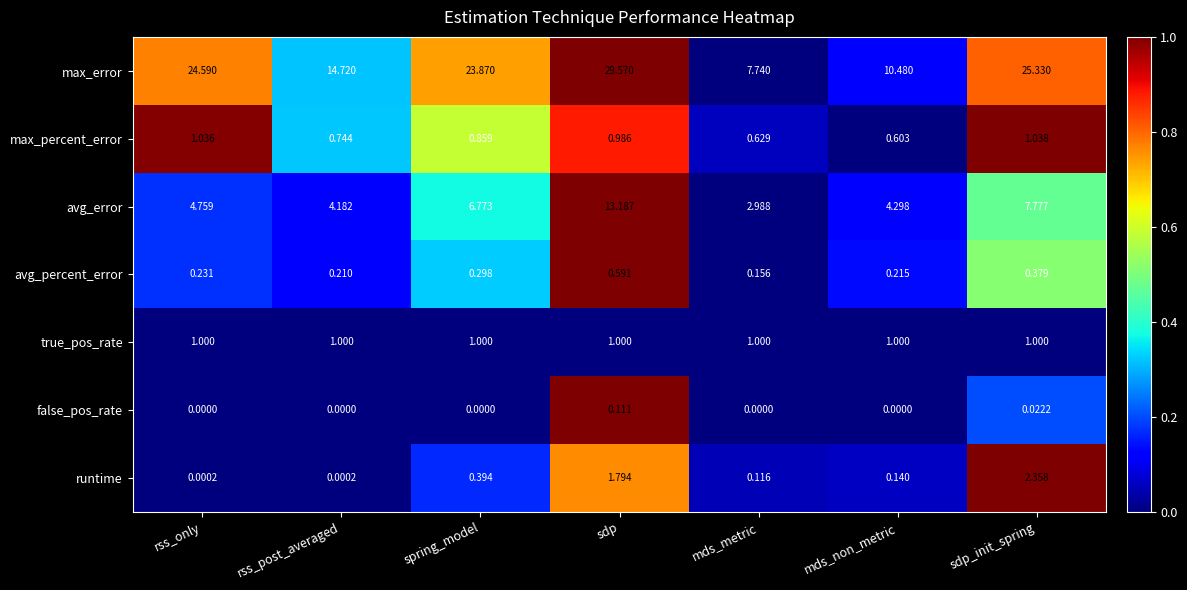

Which label corresponds to the largest value in the chart?

sdp